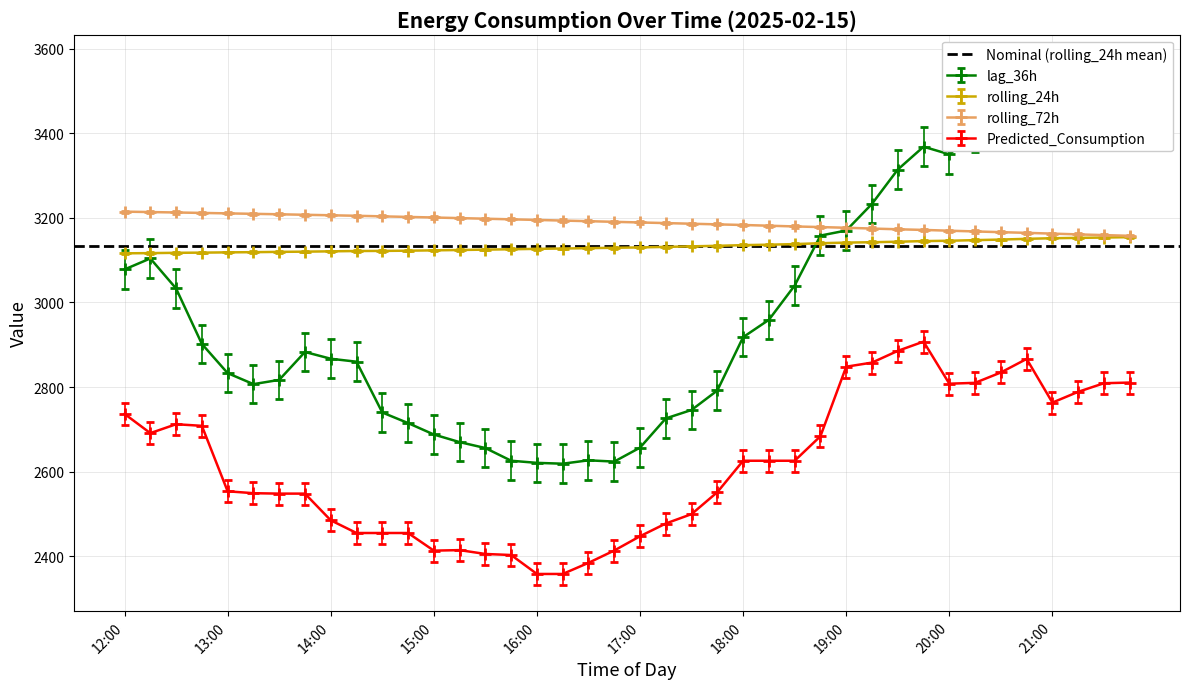

At how many categories does at least one series exceed 2423?

40